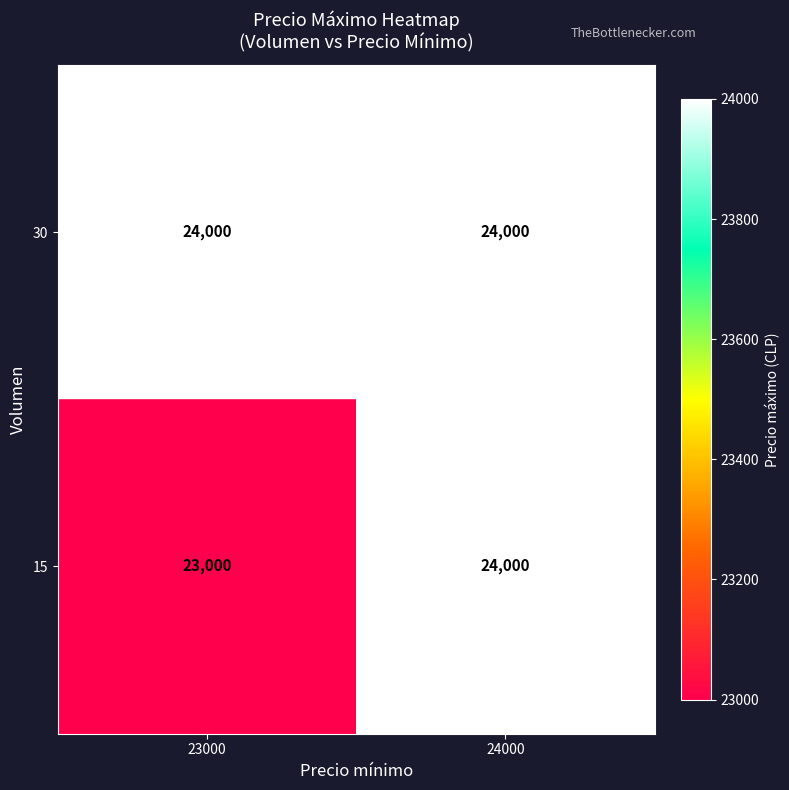

The value of 15 at 24000 is 42181. True or false?

False